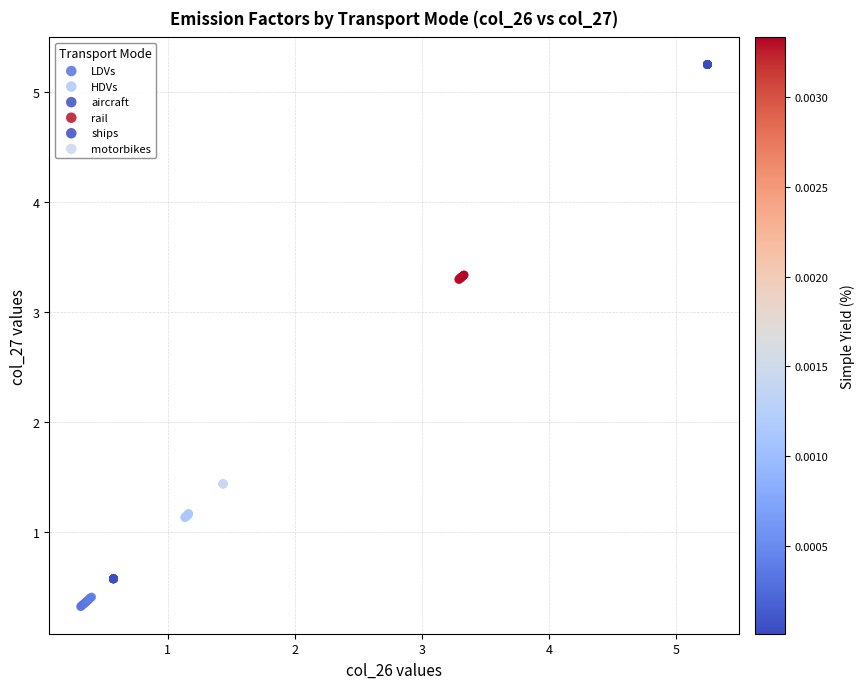

Which series contains the highest Y value?

ships